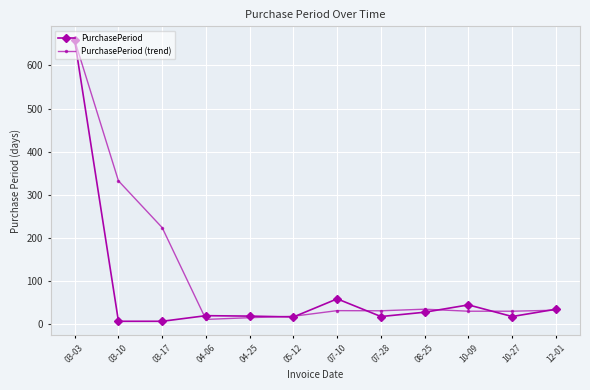

Which series has the largest total across all categories?

PurchasePeriod (trend)